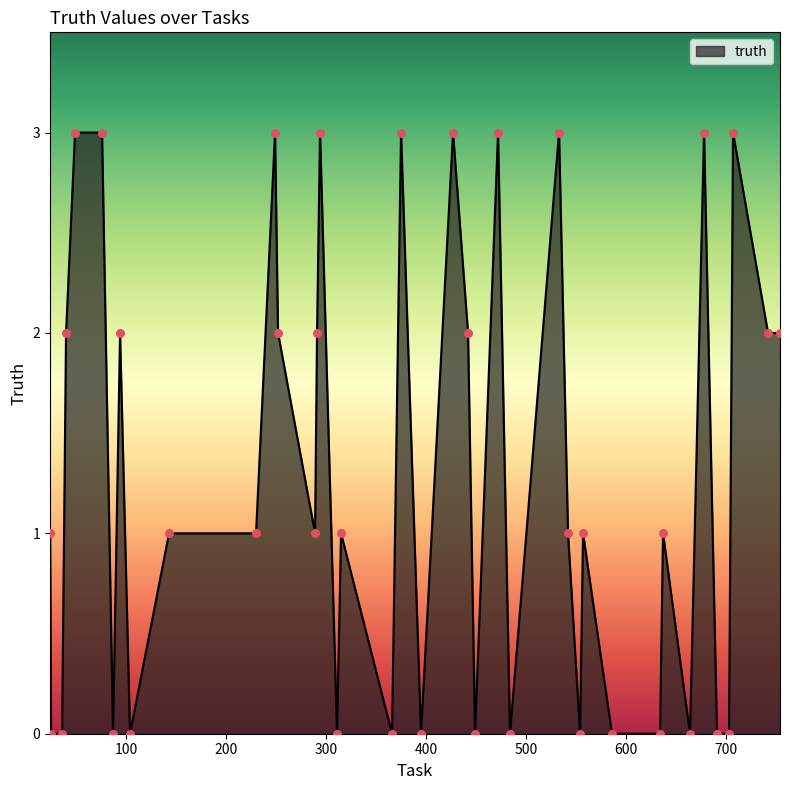

What is the greatest value displayed?

3